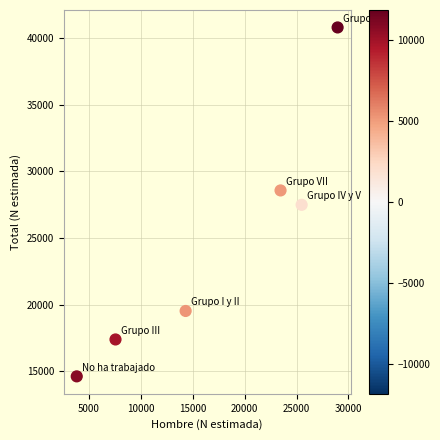

What is the average Y value?

24738